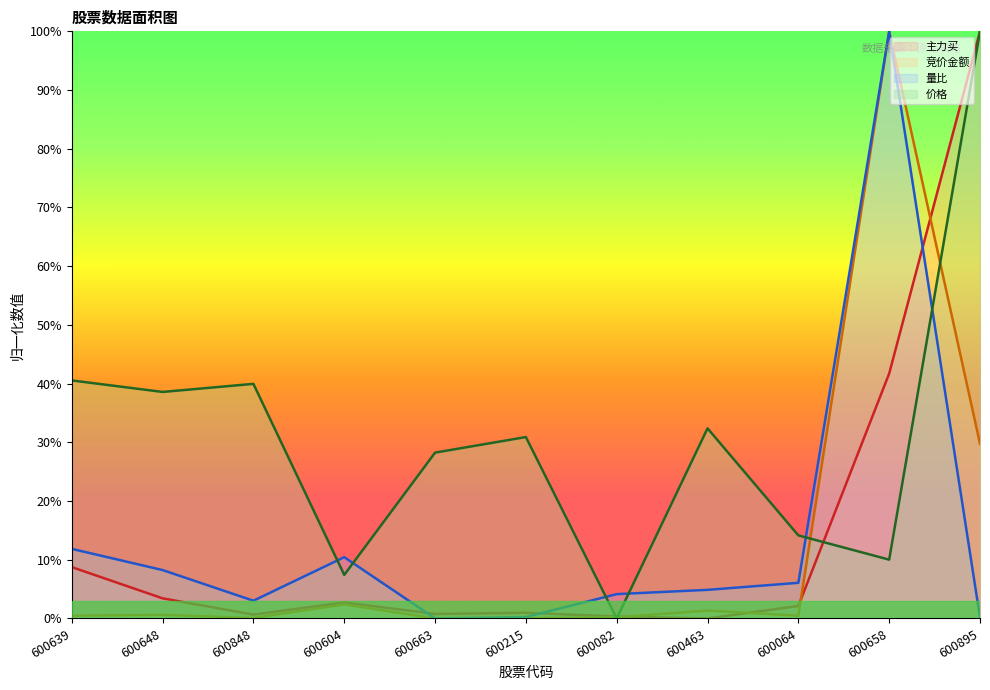

Which series ends up on top after the final intersection of 量比 and 主力买?

主力买